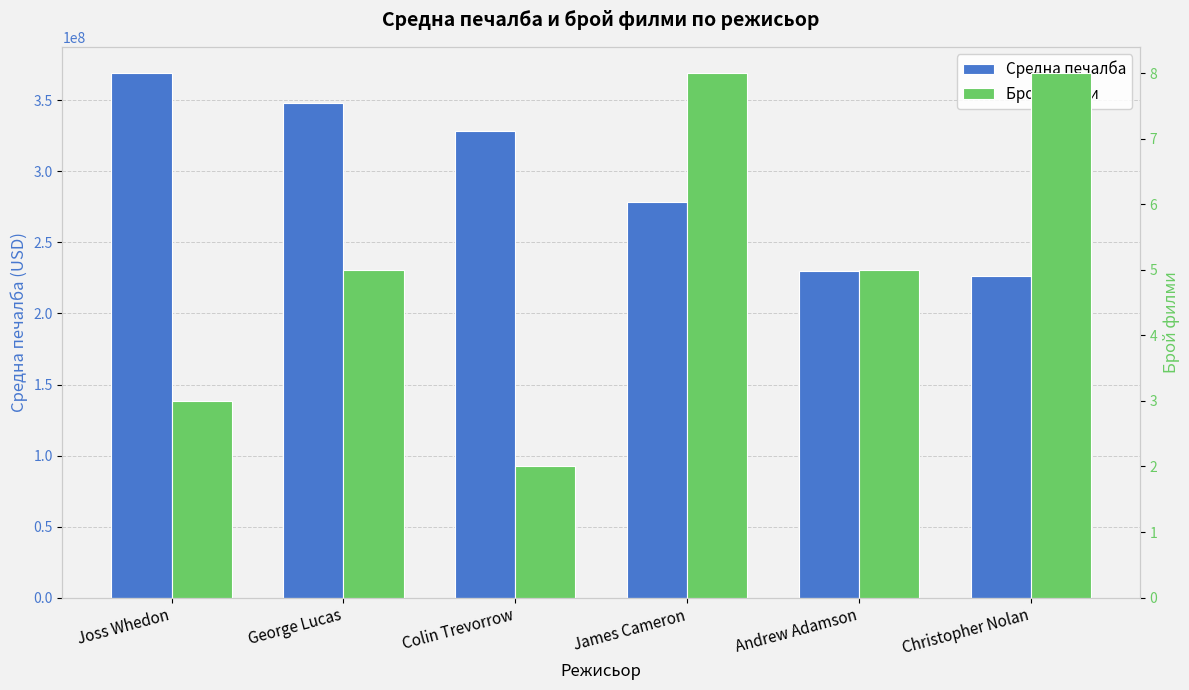

How many series are shown in this chart?

2